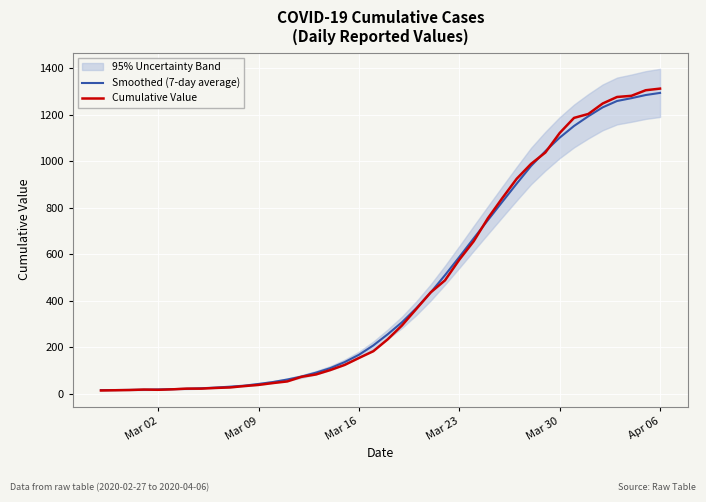

List the series in order of their overall mean, lowest first.

Smoothed (7-day average), Cumulative Value